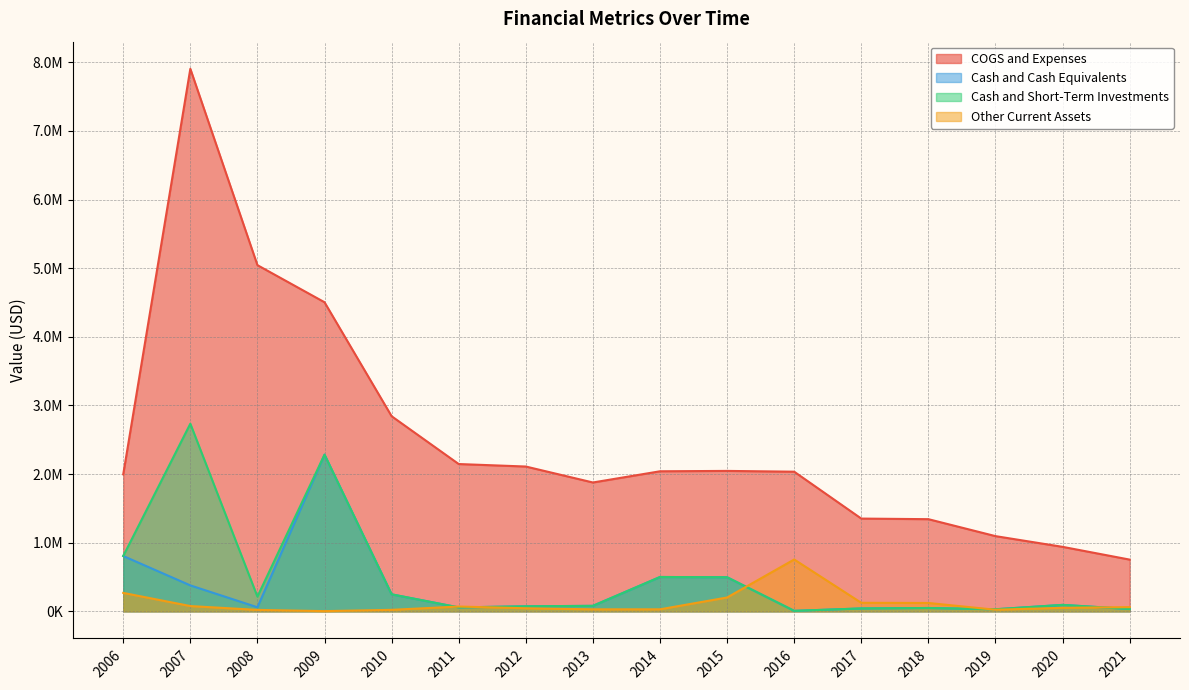

List the series in order of their peak value, highest first.

COGS and Expenses, Cash and Short-Term Investments, Cash and Cash Equivalents, Other Current Assets